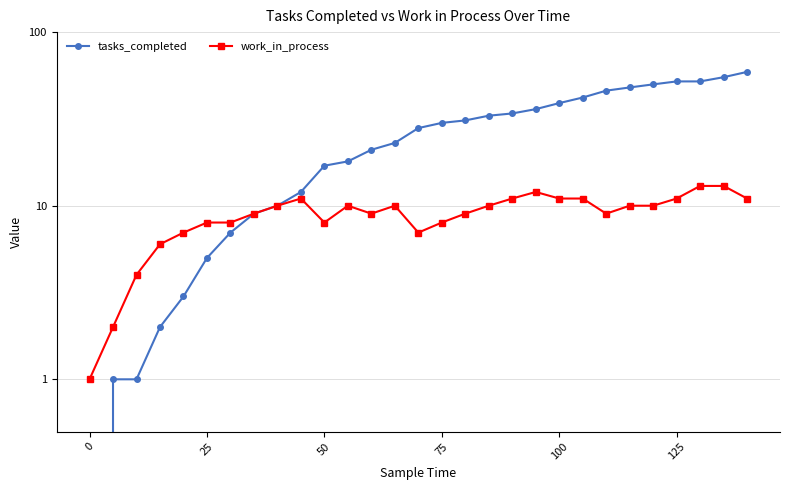

True or false: work_in_process and tasks_completed intersect in this chart.

False